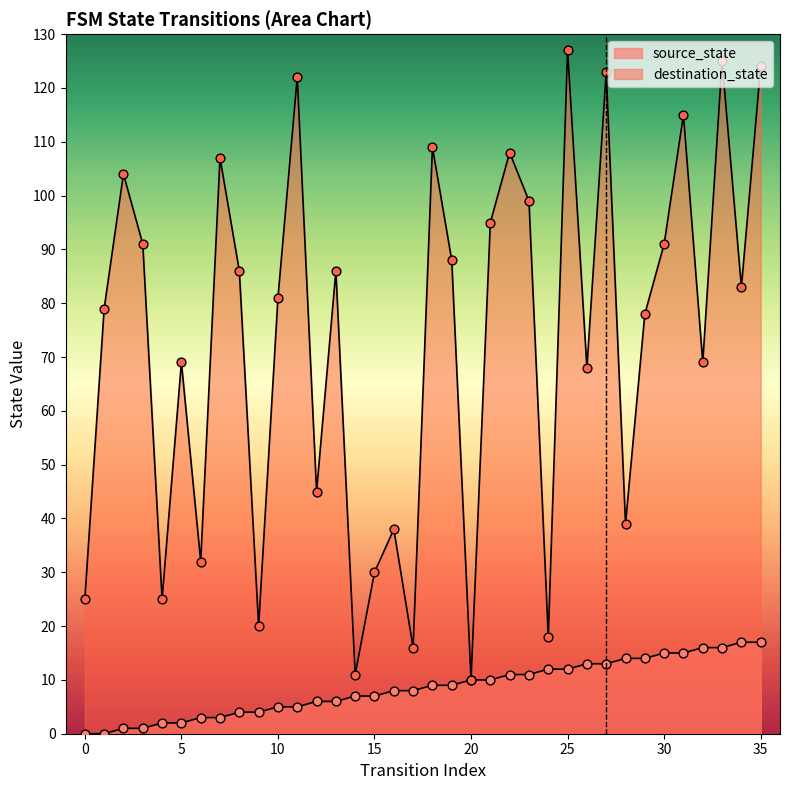

Which series has the largest total across all categories?

destination_state